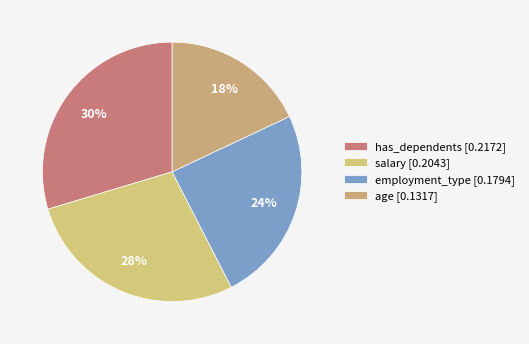

Between salary and age, which is larger?

salary